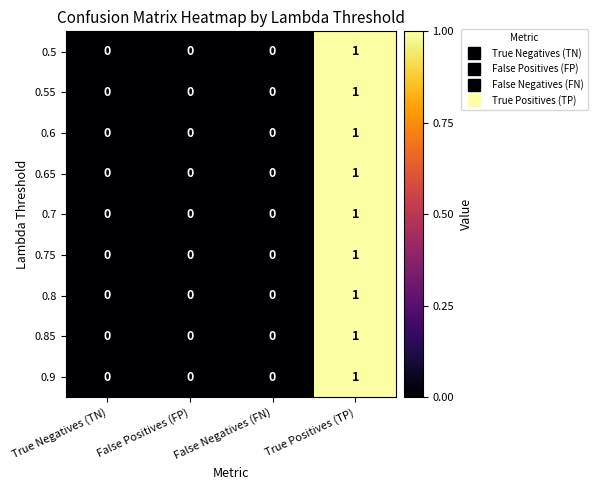

The value of 0.7 at True Positives (TP) is 1. True or false?

True